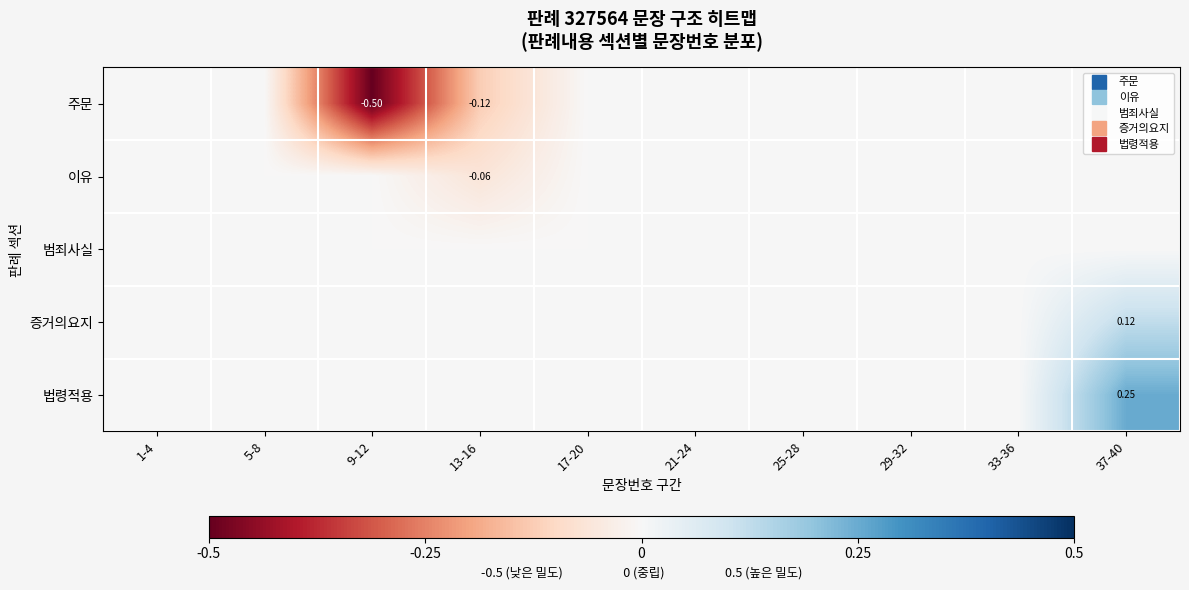

Which series has the widest spread of values?

row_0